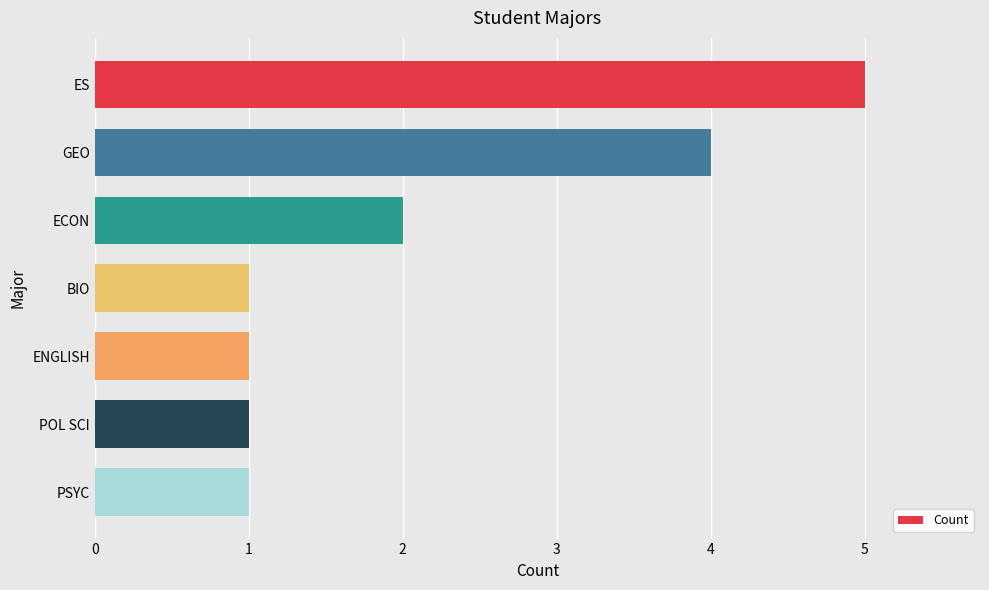

What position from the top is POL SCI?

6